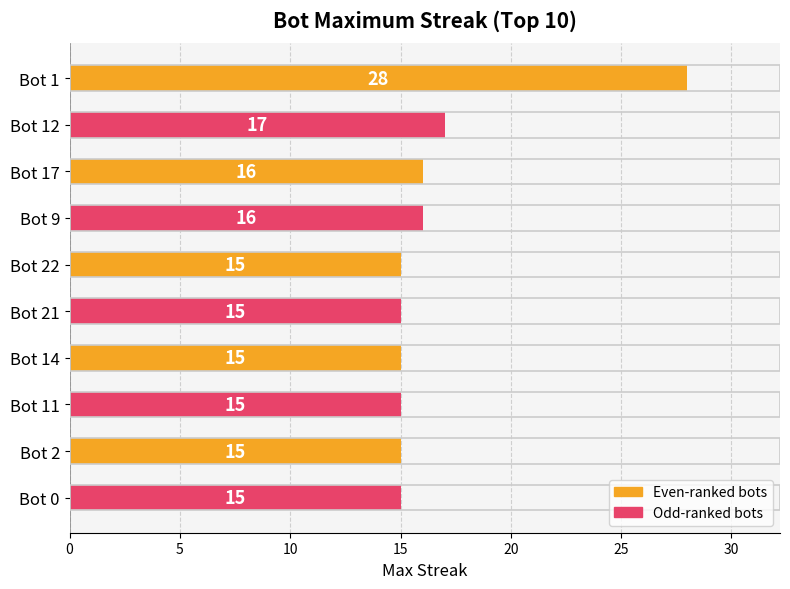

What is the difference between the second highest and second lowest values?

2